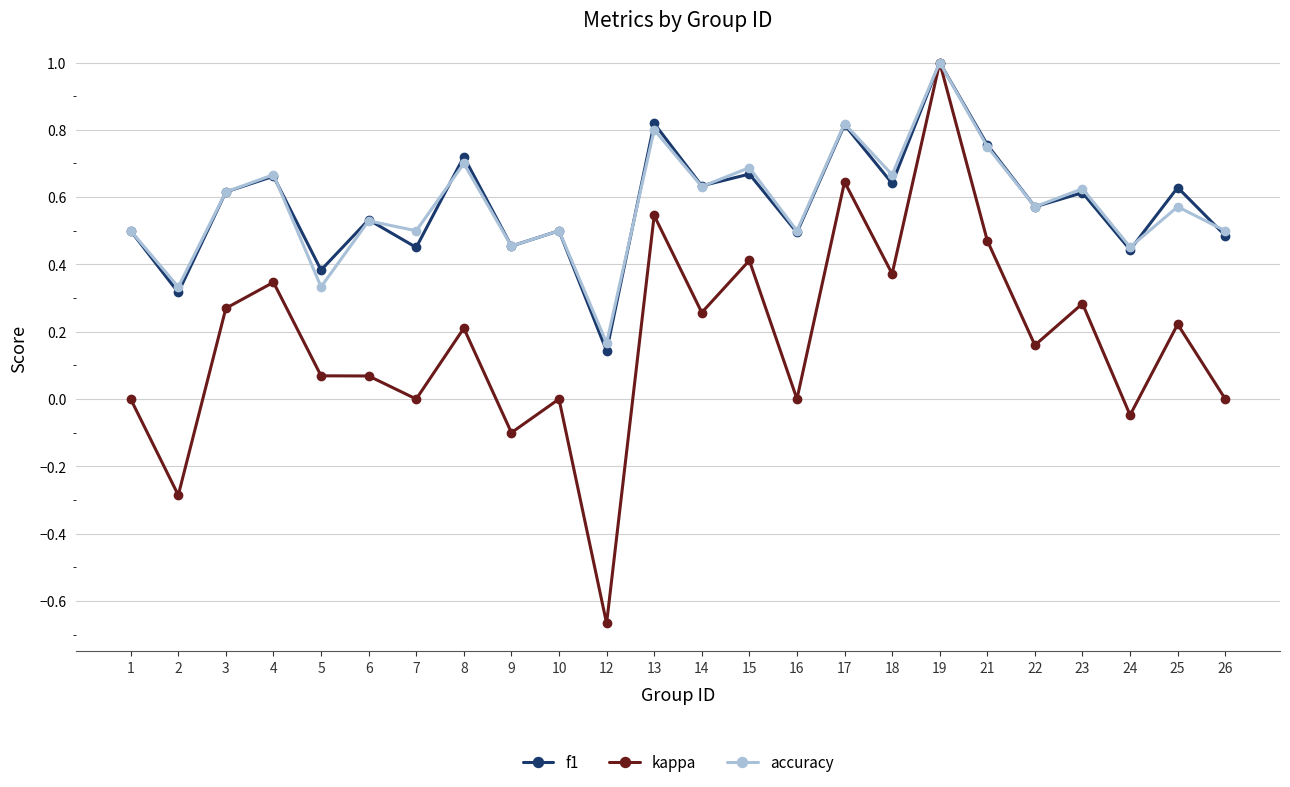

Is the value of f1 at 9 greater than the value of accuracy at 23?

No